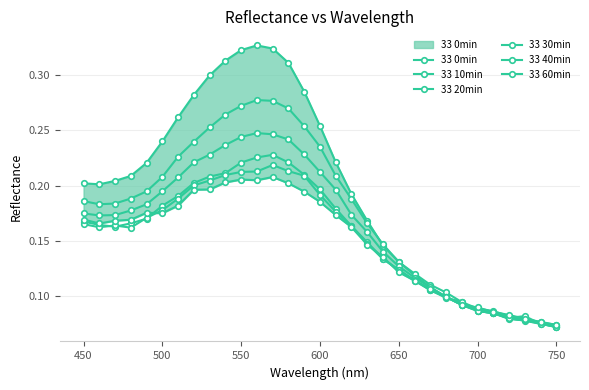

After their last crossing, which series has the higher values: 33 20min or 33 0min?

33 20min